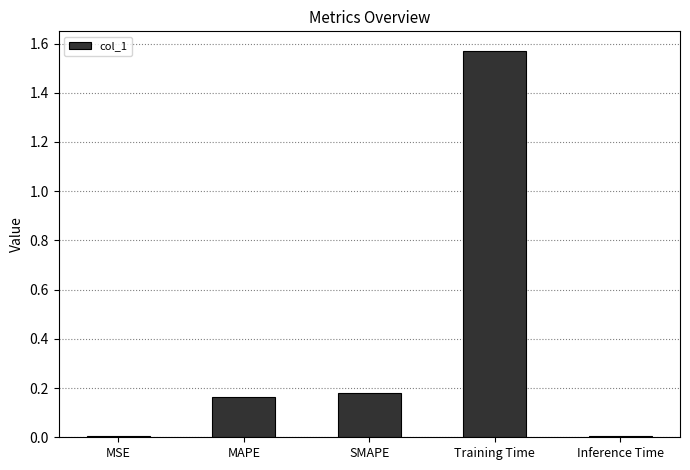

Between MAPE and Inference Time, which is larger?

MAPE